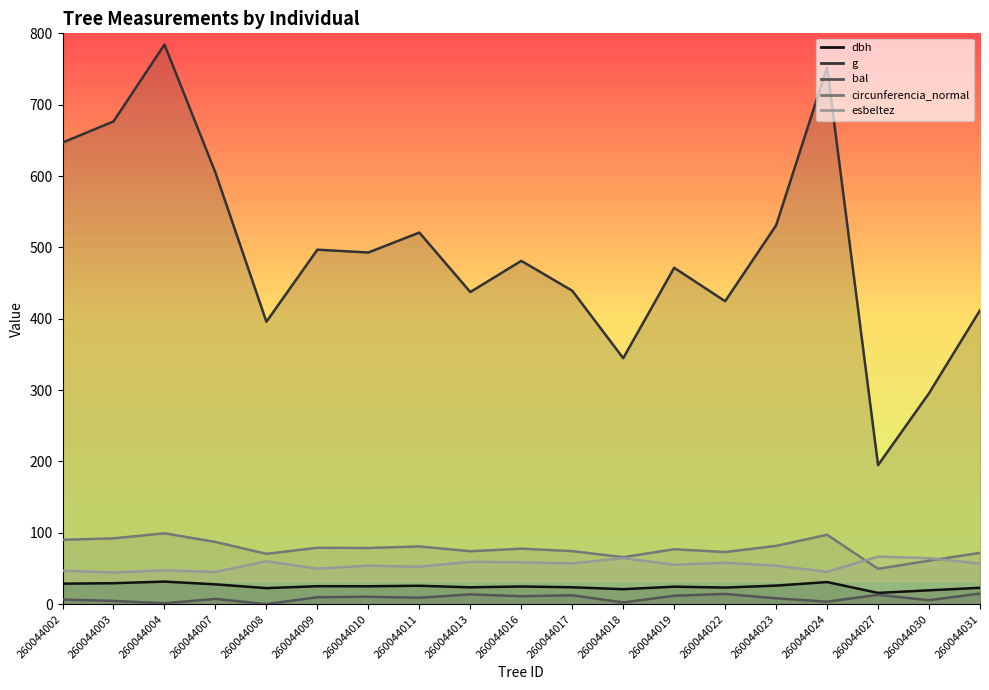

True or false: bal has more than 0 points higher than both neighbors.

True